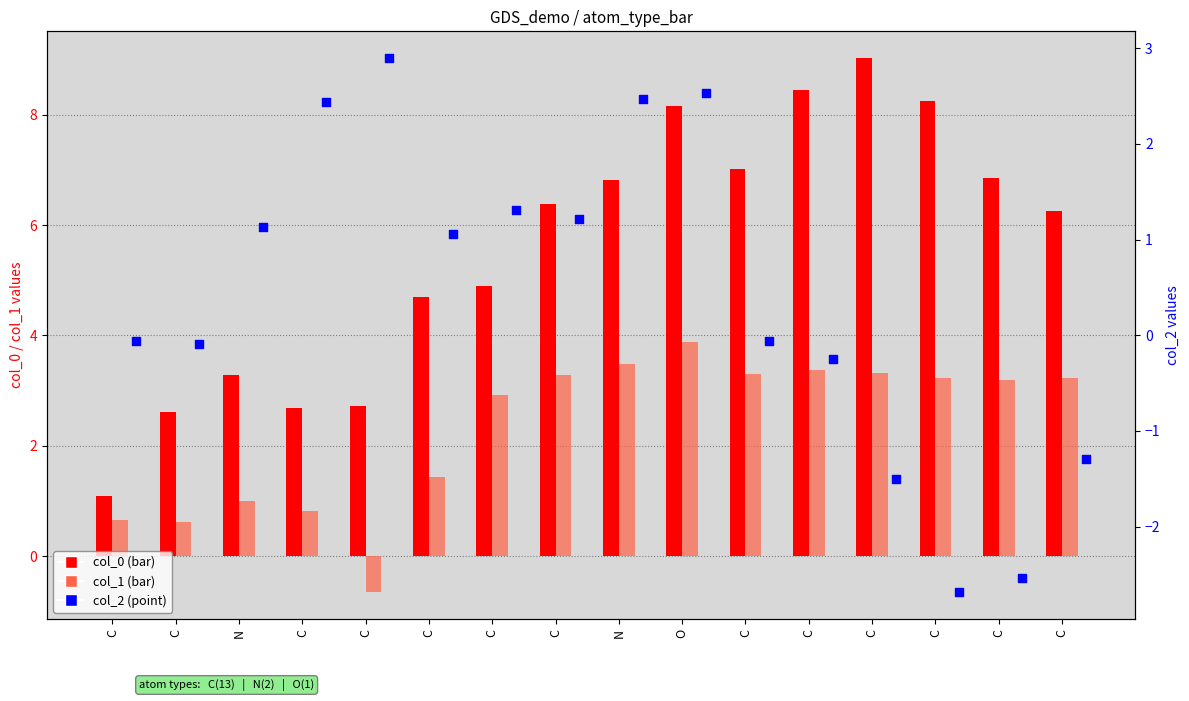

Which series has the largest total across all categories?

col_0